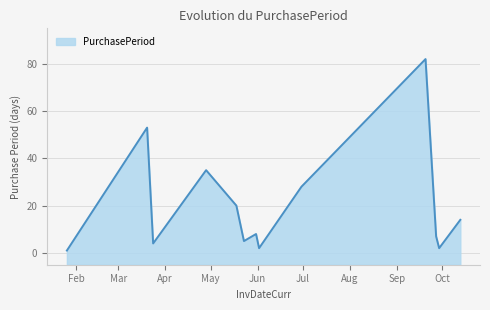

Rank the categories by value from lowest to highest.

2017-01-26, 2017-06-02, 2017-09-29, 2017-03-24, 2017-05-23, 2017-09-27, 2017-05-31, 2017-10-13, 2017-05-18, 2017-06-30, 2017-04-28, 2017-03-20, 2017-09-20